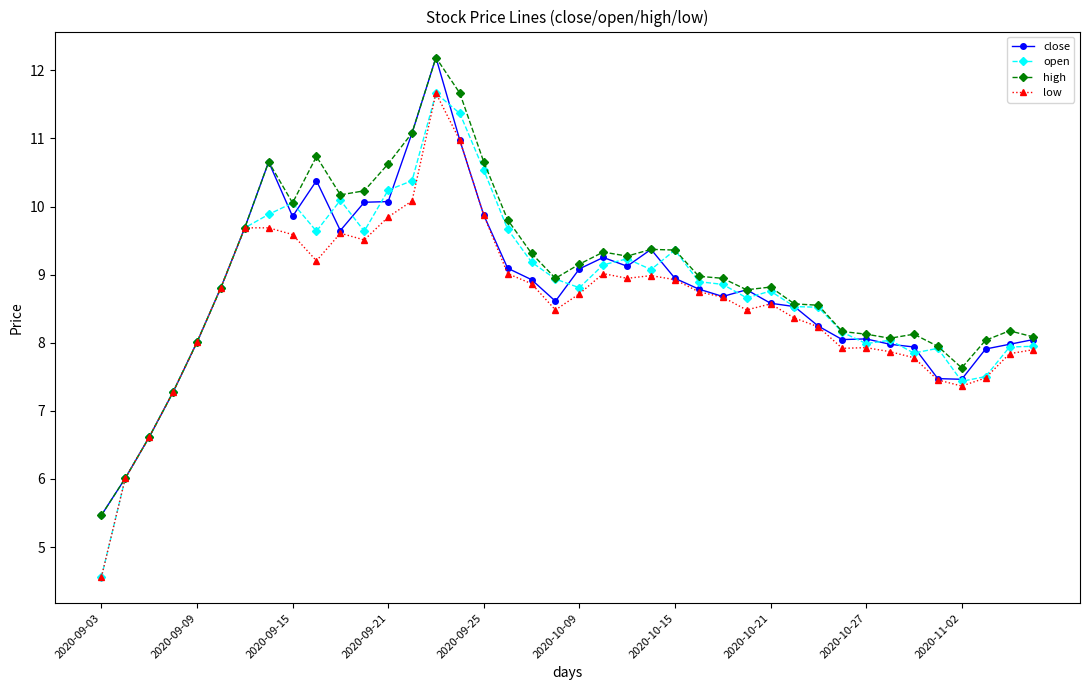

What is the lowest value of the low series?

4.6